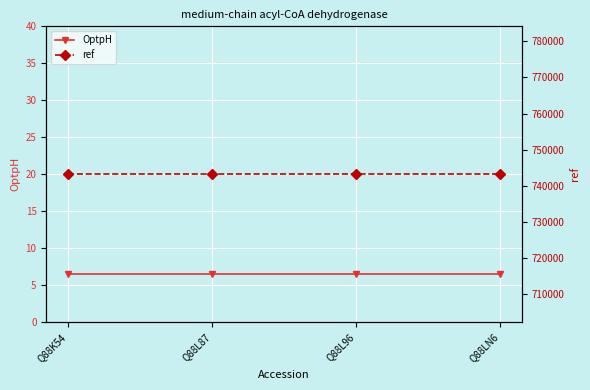

The value of OptpH at Q88L87 is 6.5. True or false?

True